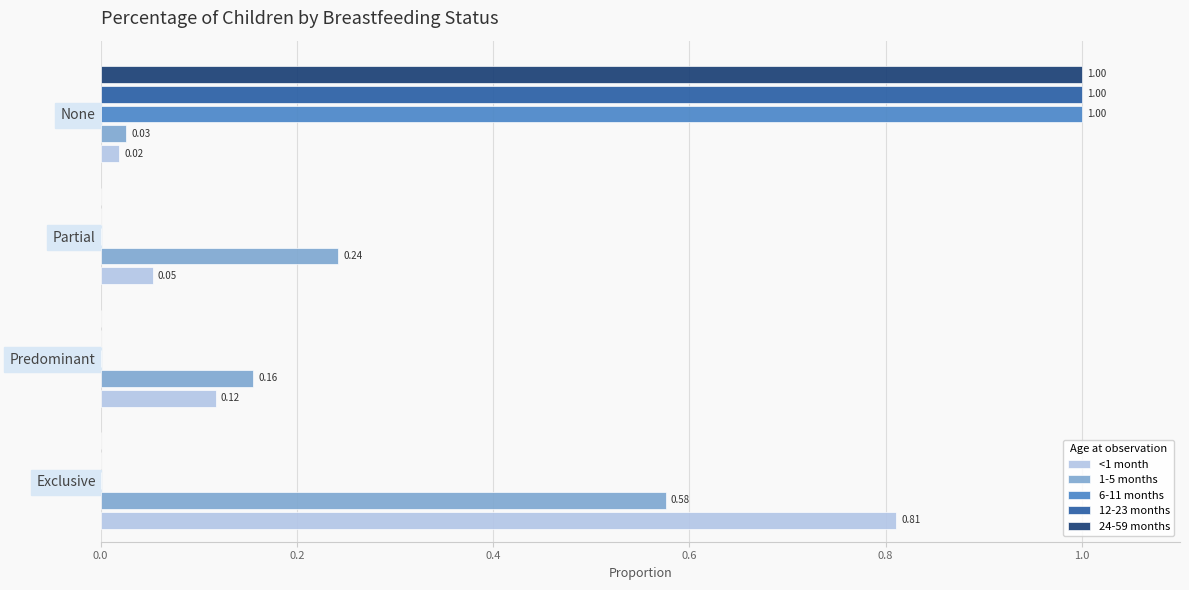

What is the sum of all 24-59 months values?

1.0